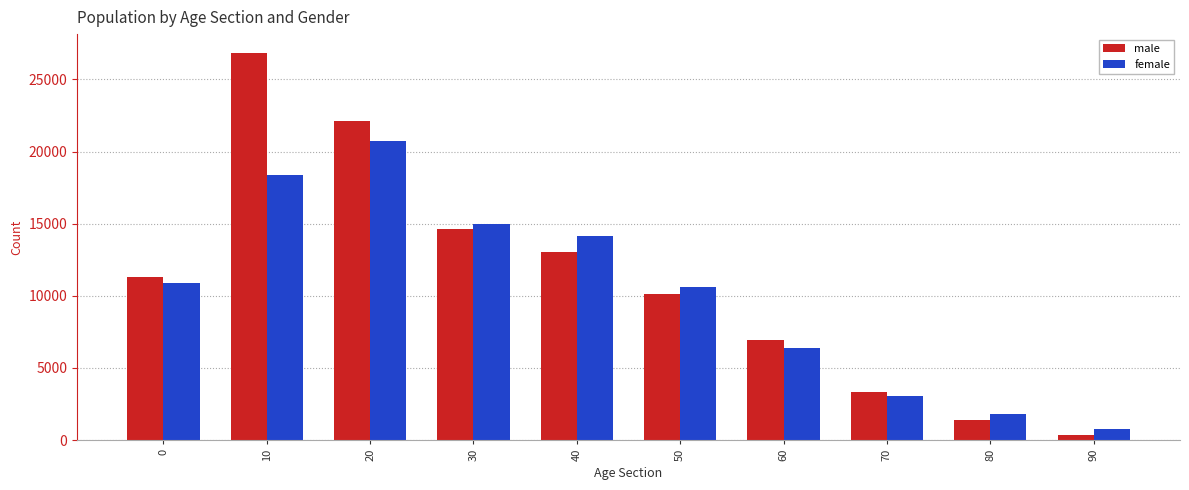

At which category does the chart reach its peak across all series?

10